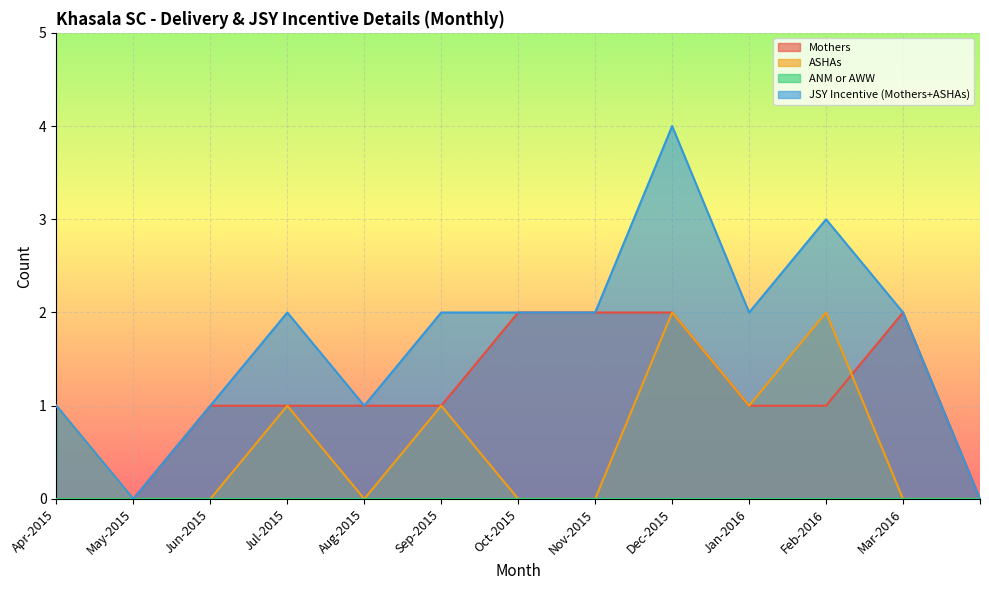

Count the Mothers values in the range 1 to 2.

10